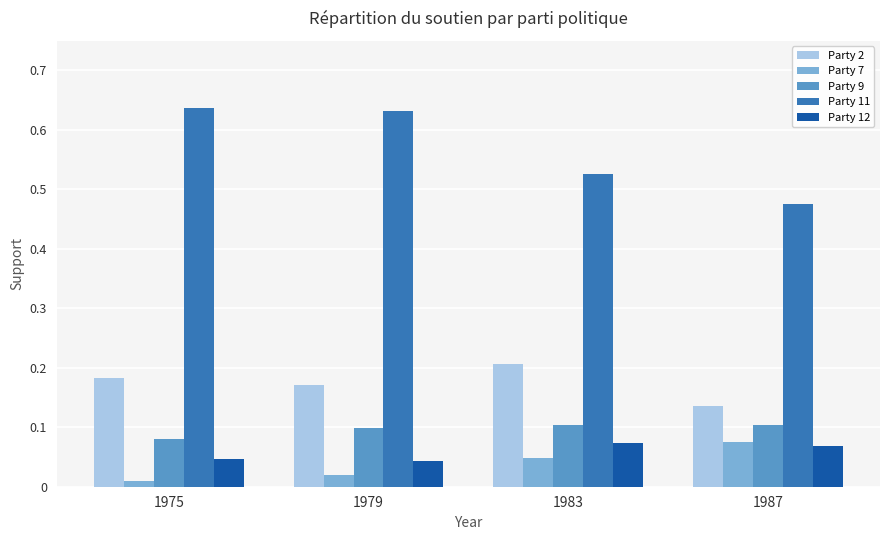

How many groups of bars are there?

4